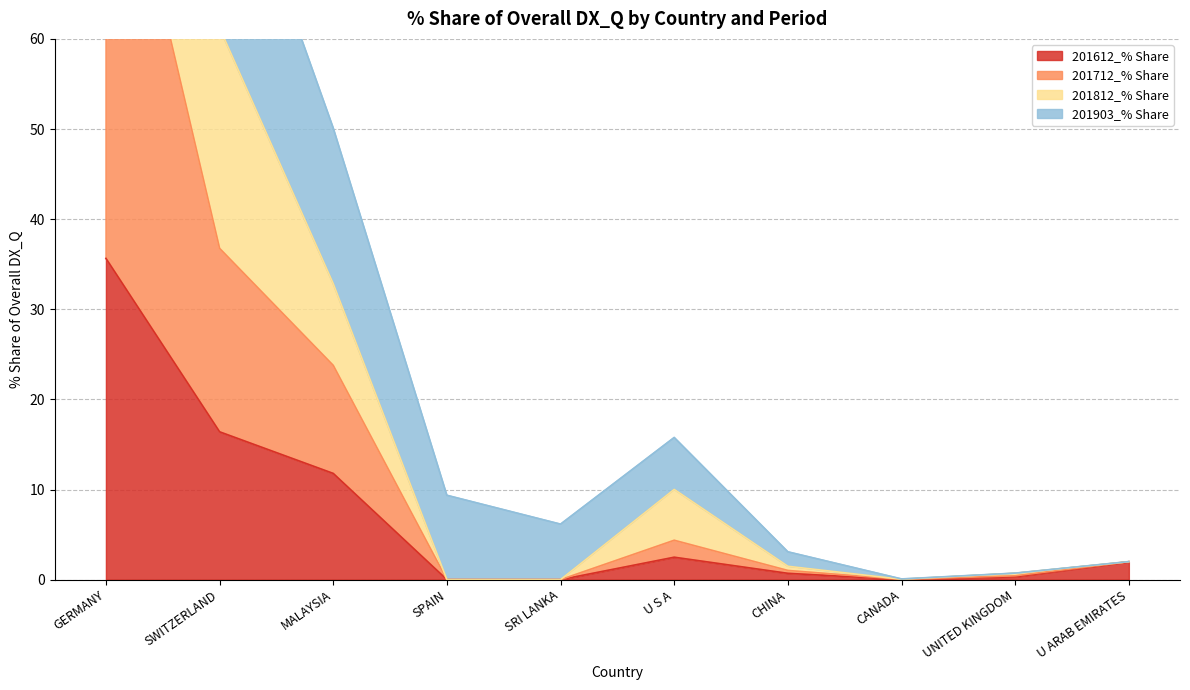

At which label does 201812_% Share first exceed 9?

GERMANY